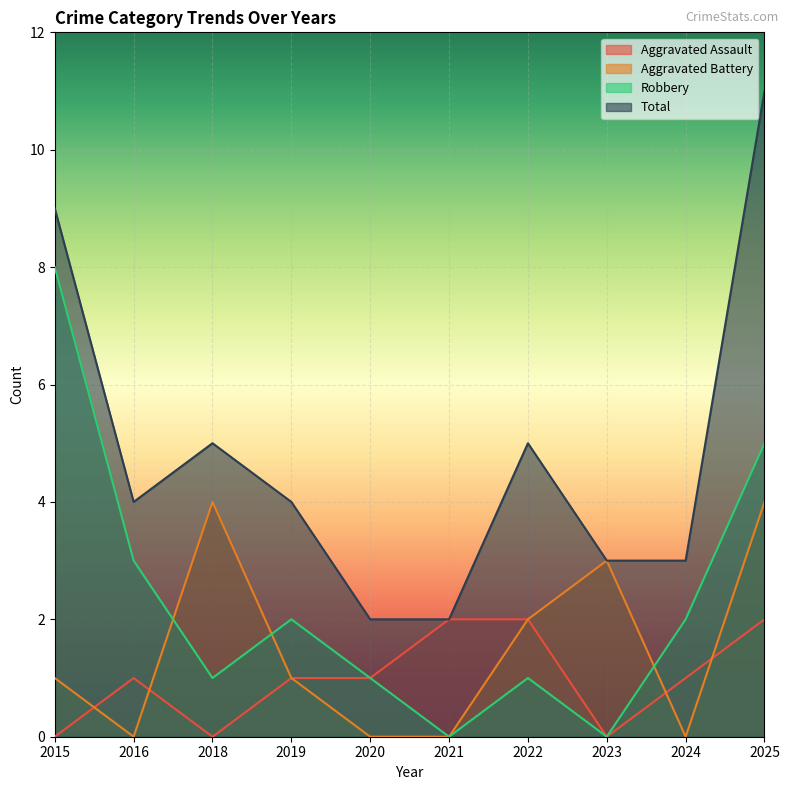

What is the value of the Aggravated Assault point at the 9th from the left?

1